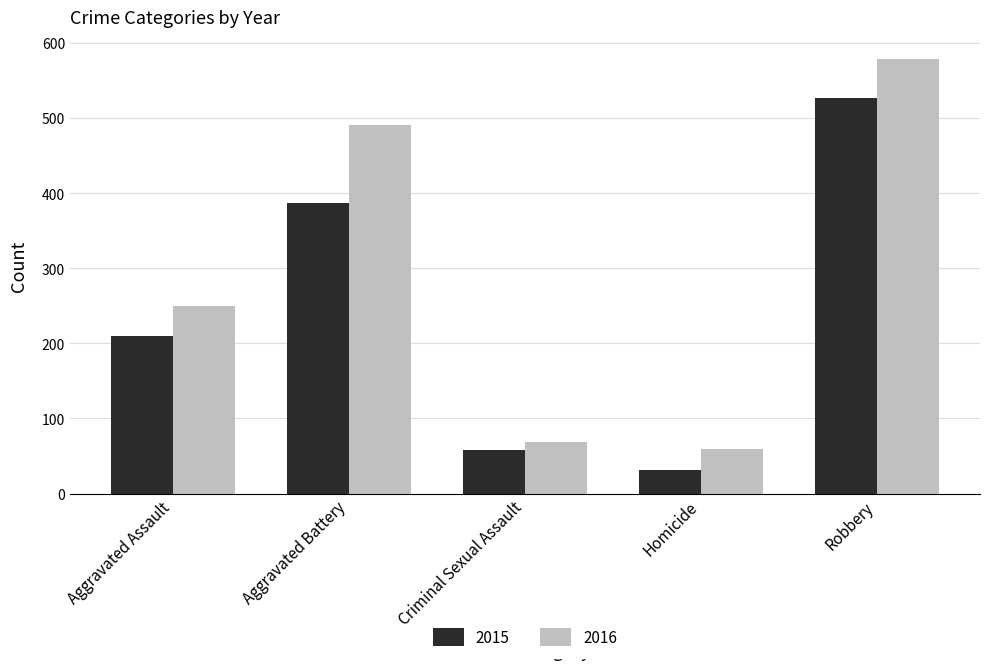

Is it true that 2016 equals 40 at Homicide?

False